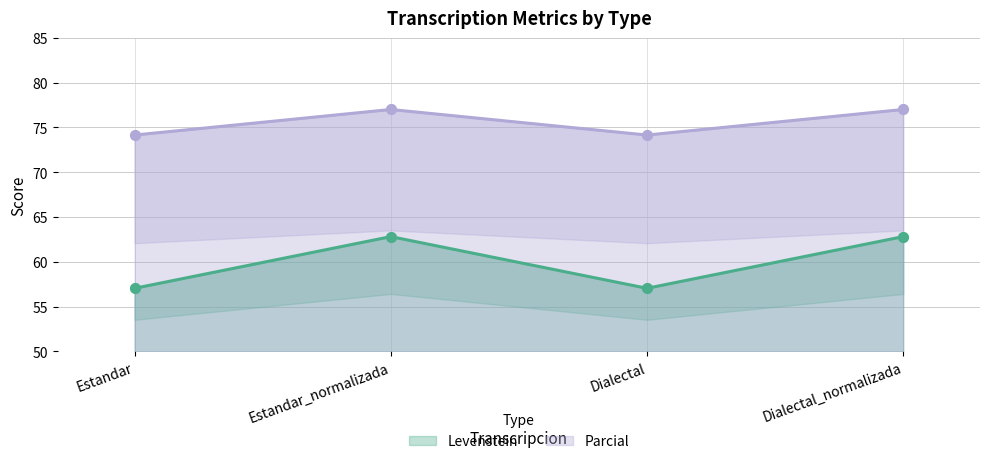

At which category is the sum across all series the highest?

Estandar_normalizada